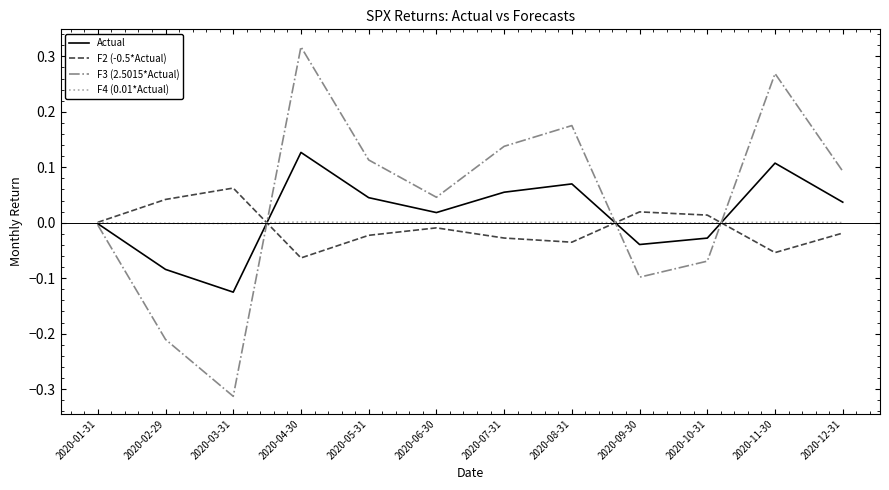

True or false: F2 (-0.5*Actual) has a value of 0.0 at 2020-10-31.

True